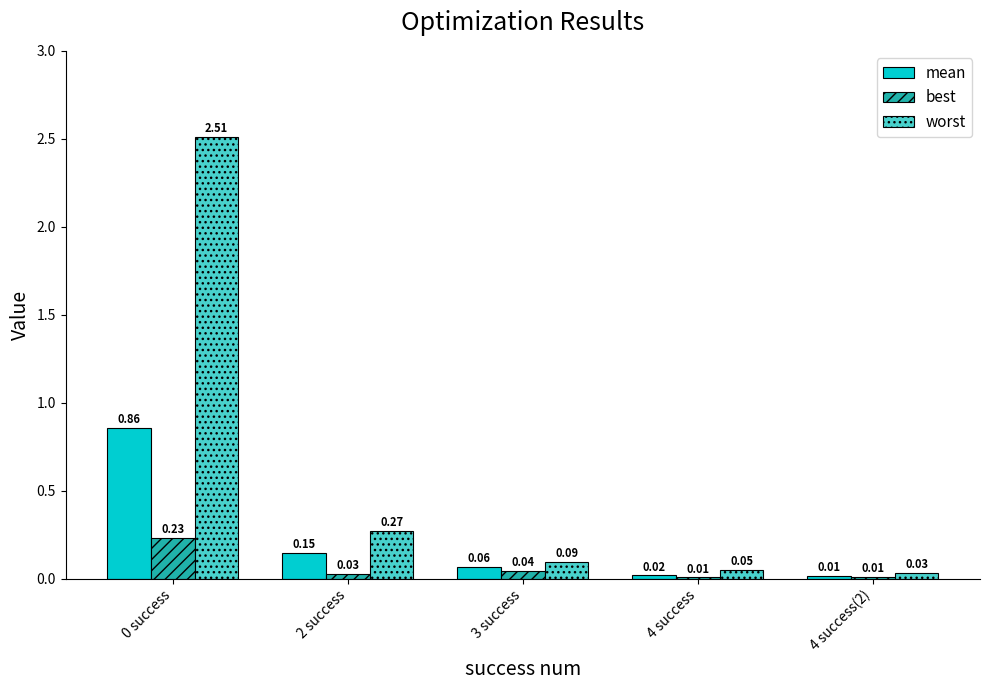

How many groups of bars are there?

5